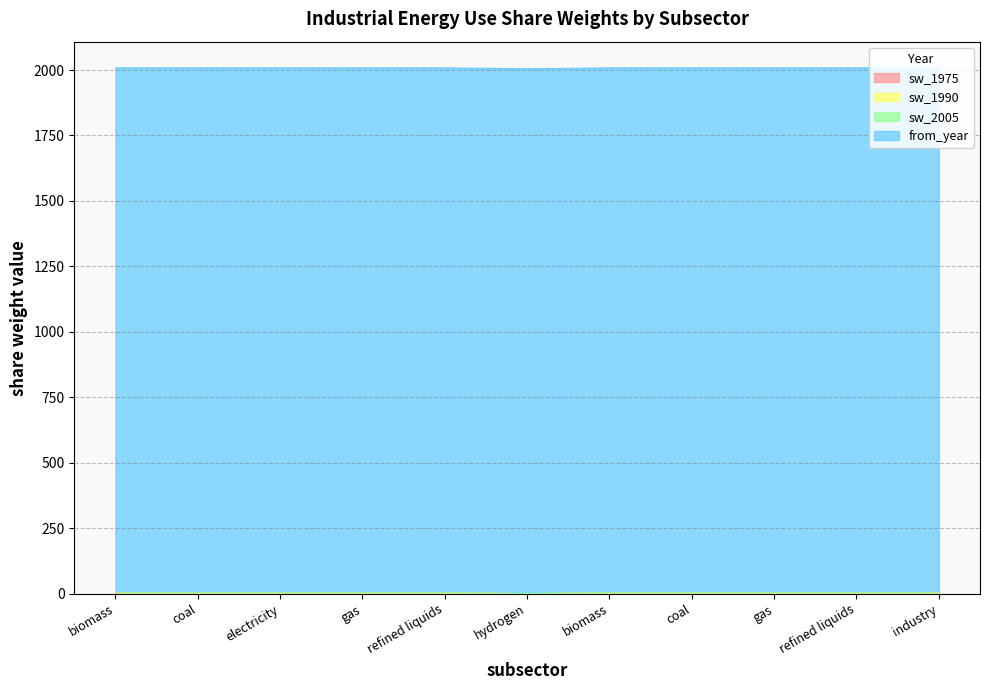

At refined liquids, list the series in order from smallest to largest.

sw_1990, sw_2005, sw_1975